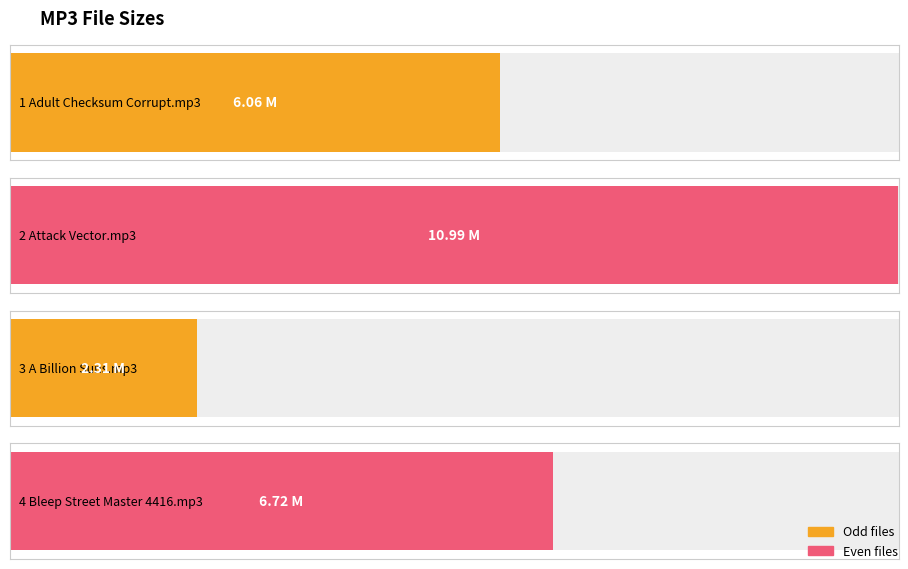

What is the smallest value displayed?

2.3